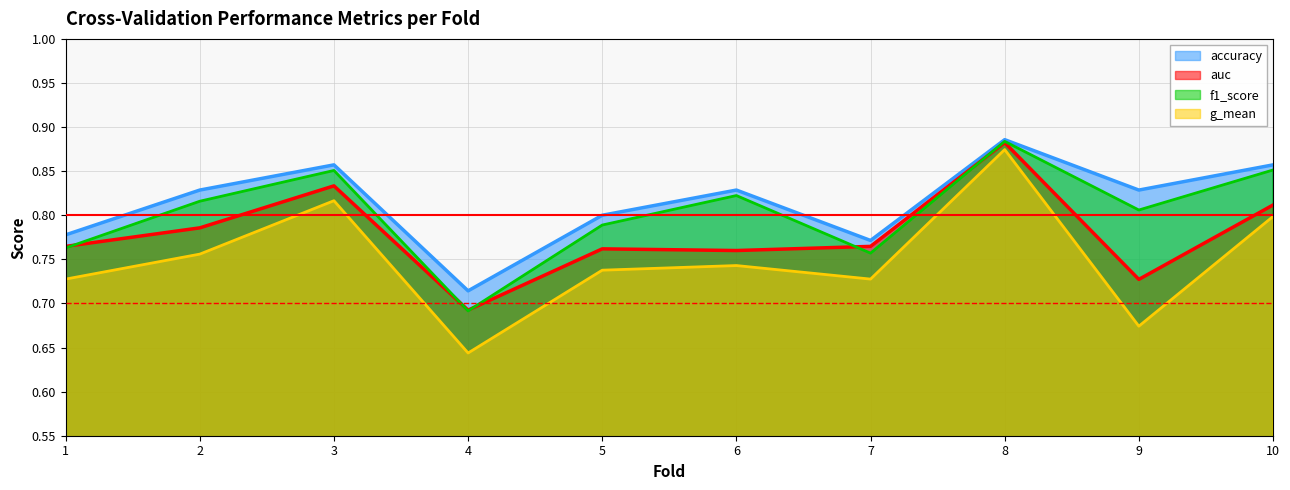

At which category is the sum across all series the highest?

8